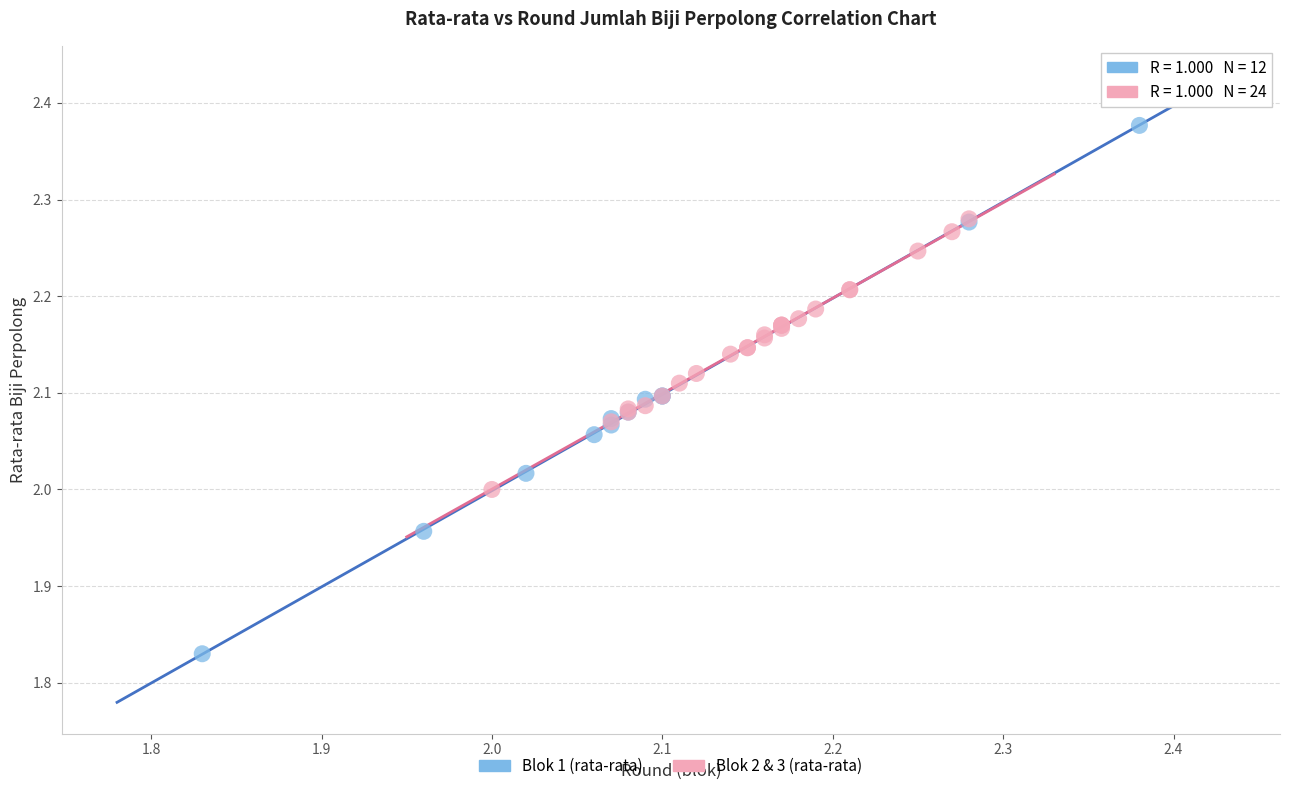

Which series contains the highest Y value?

Blok 1 (rata-rata)